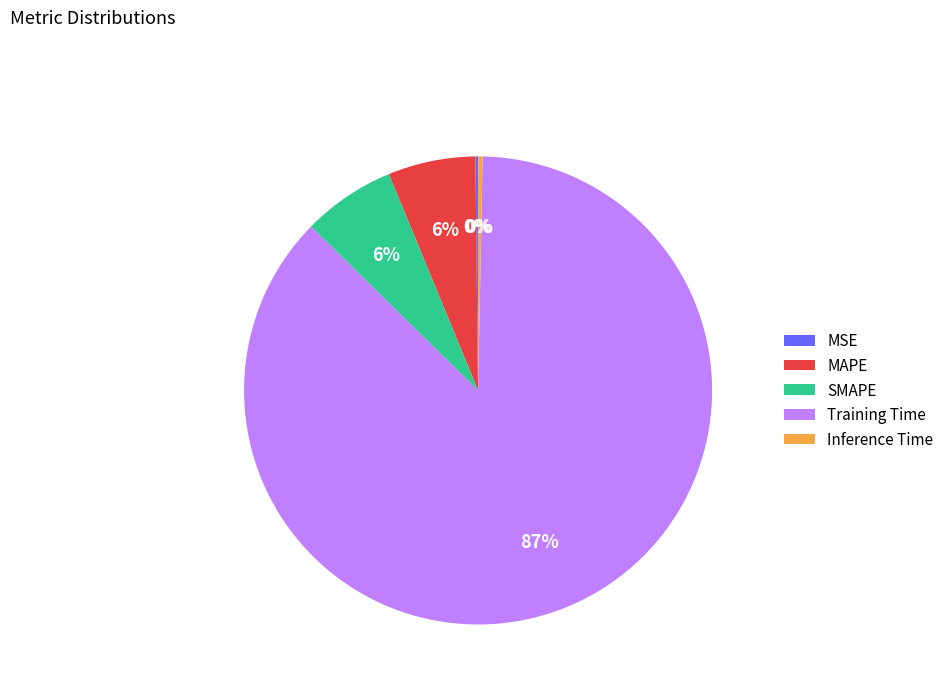

To the nearest percent, what percentage of the pie is SMAPE?

6%